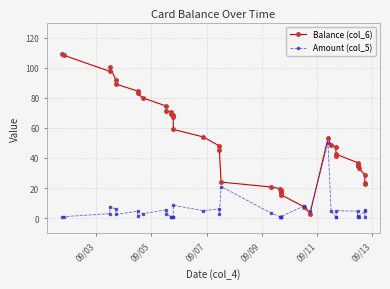

At how many categories does at least one series exceed 73?

10